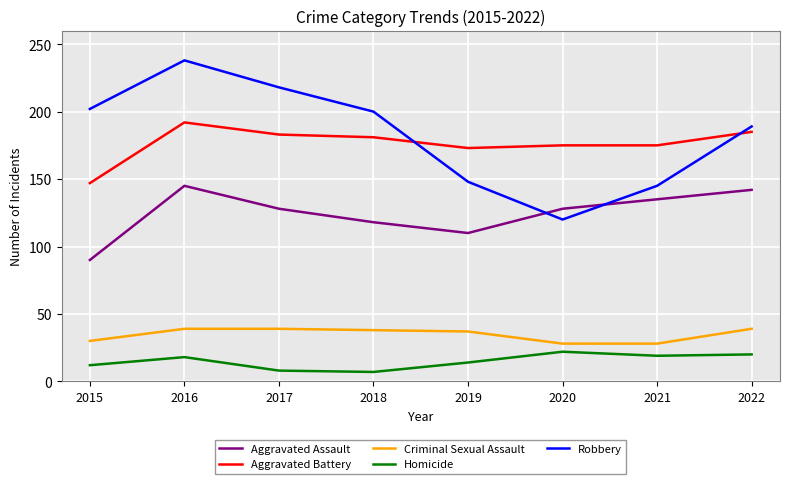

What is the difference between the maximum and minimum values in the Criminal Sexual Assault series?

11